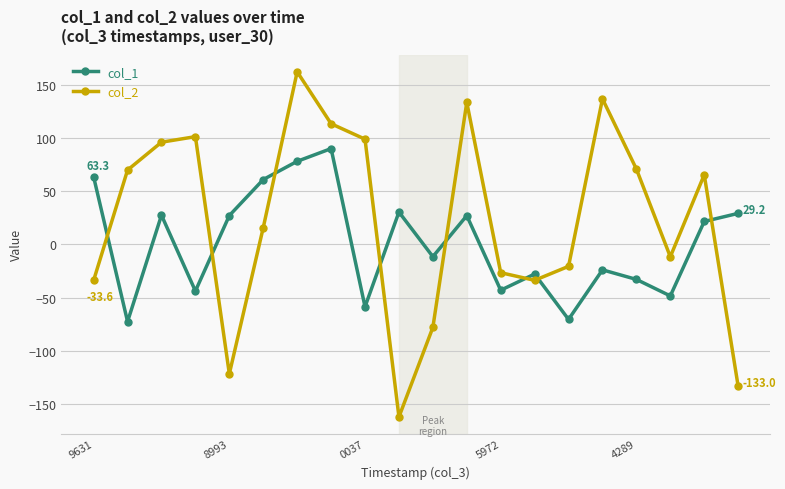

What is the value of the col_1 point at the 11th from the left?

-11.4